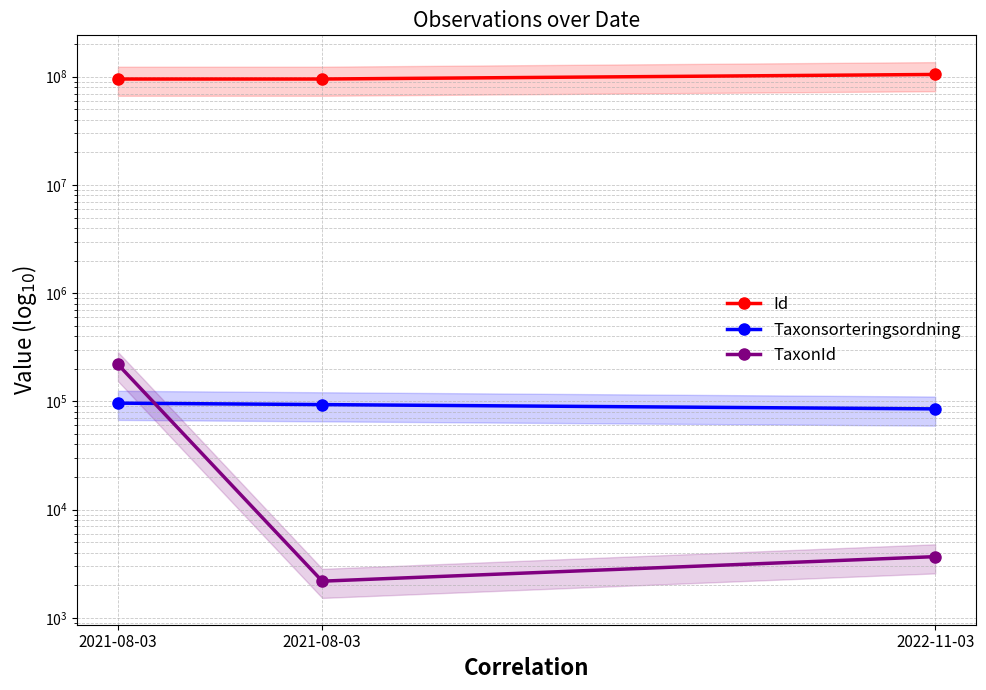

Does the chart have visible grid lines?

Yes